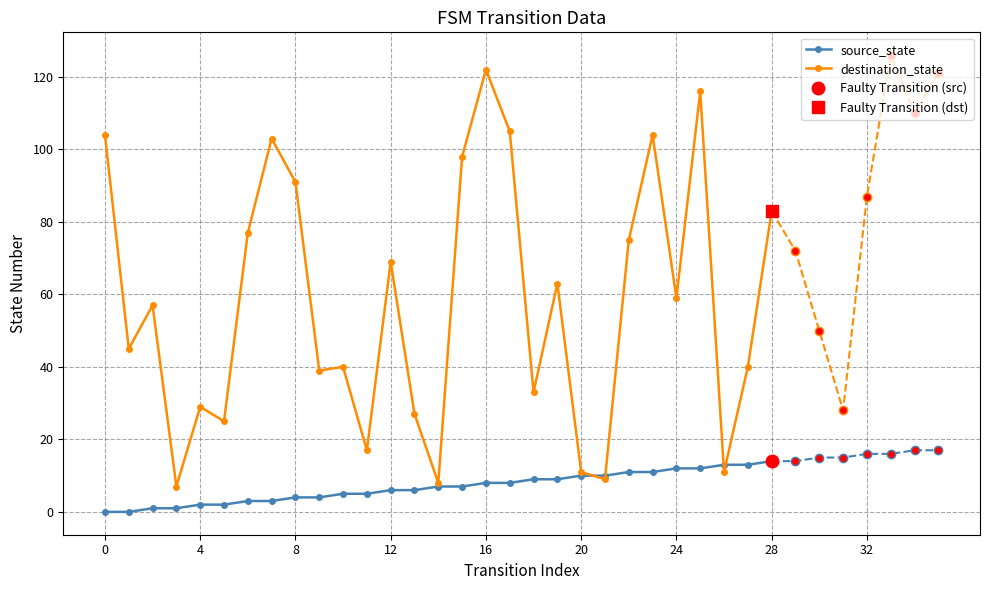

How many times do destination_state and source_state cross each other?

4